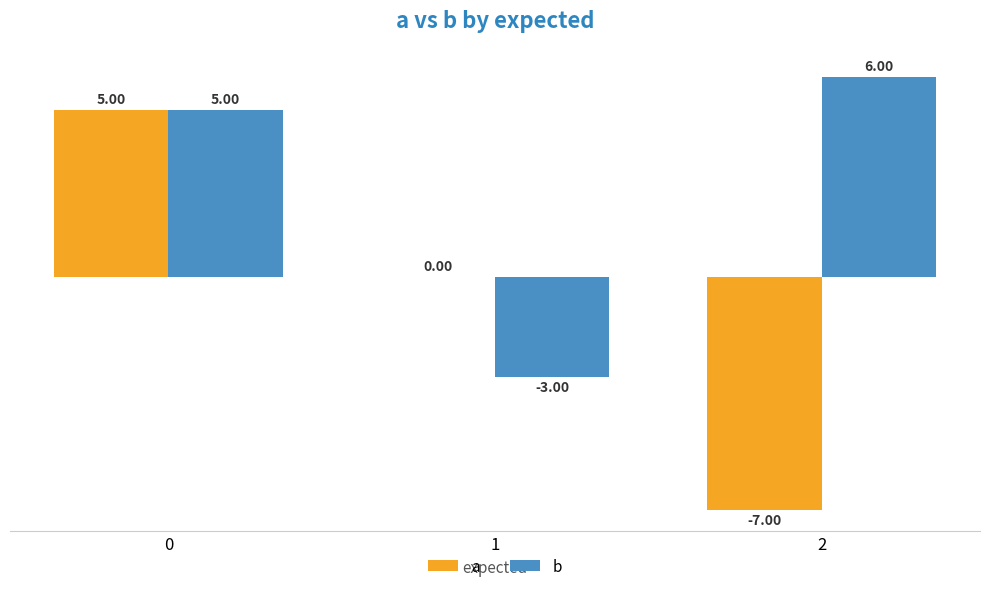

At which label does b reach its peak?

2